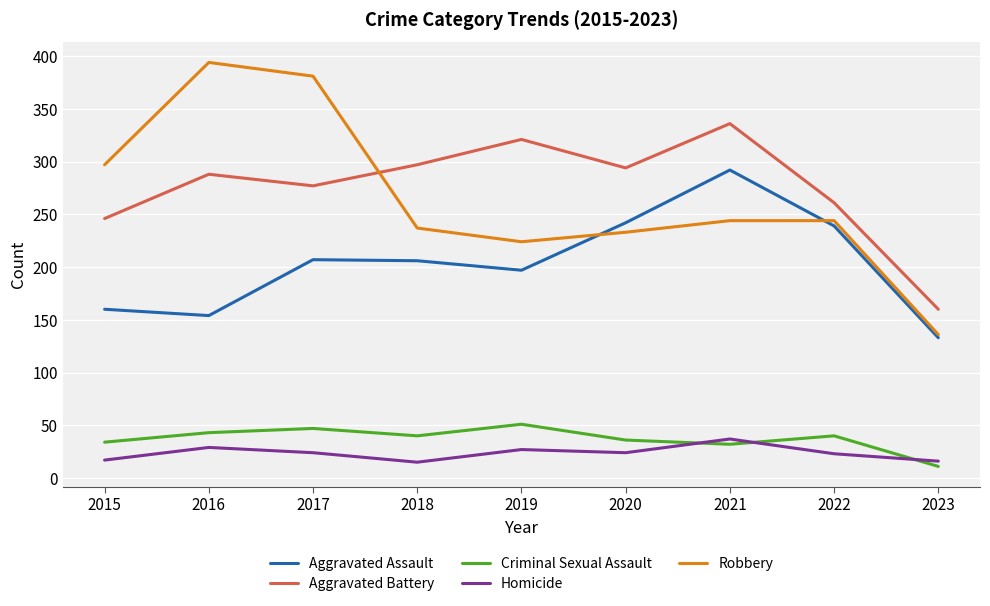

Which series has the largest total across all categories?

Aggravated Battery